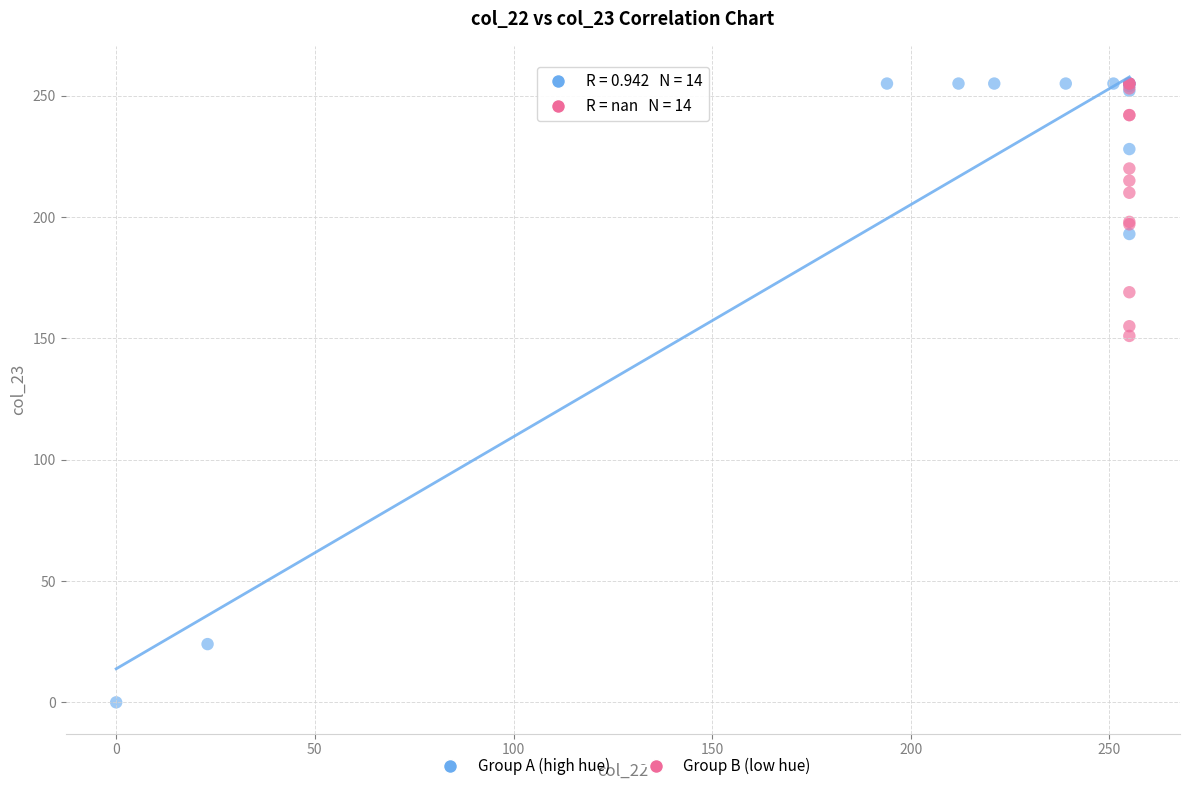

Which series reaches the minimum Y coordinate?

Group A (high hue)